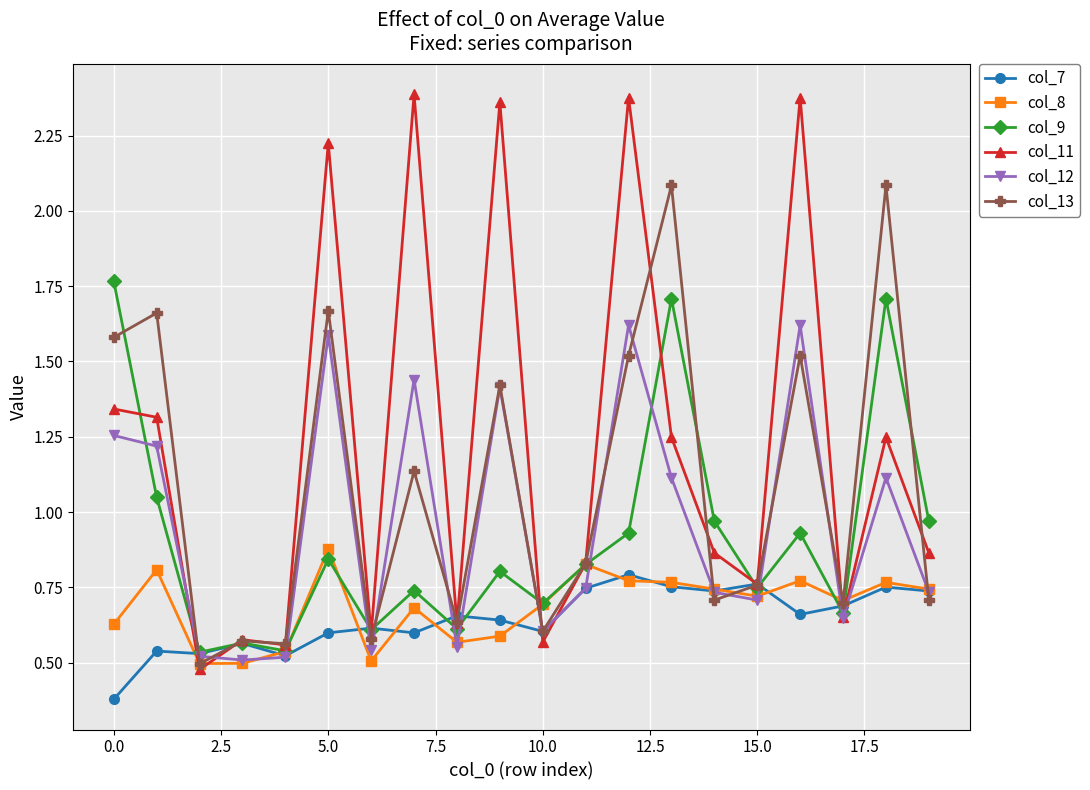

List the series in order of their peak value, lowest first.

col_7, col_8, col_12, col_9, col_13, col_11